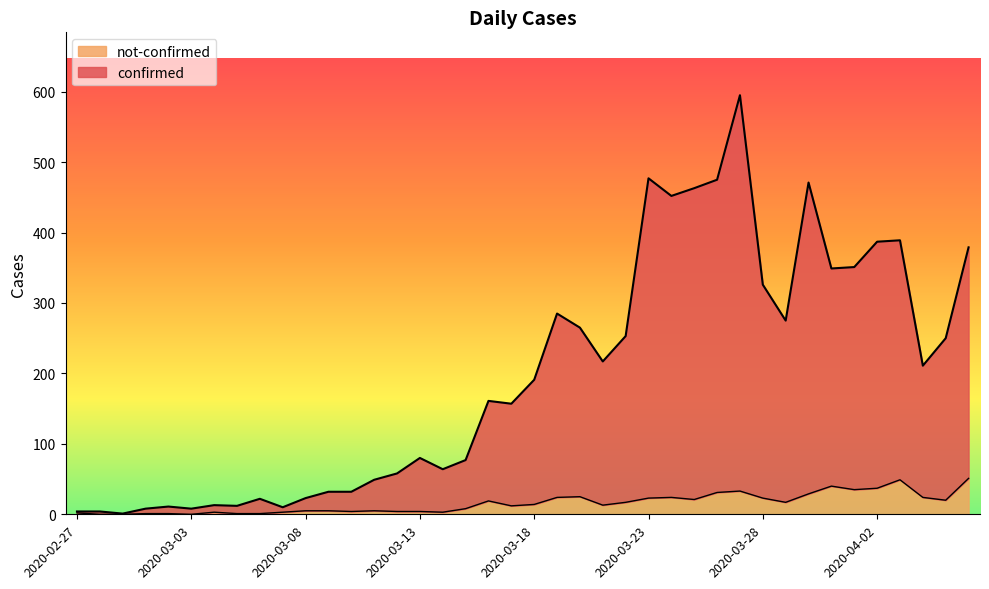

Reading left to right, transcribe all the data shown in this chart.

confirmed: 2020-02-27=4	2020-02-28=4	2020-02-29=1	2020-03-01=8	2020-03-02=11	2020-03-03=8	2020-03-04=13	2020-03-05=12	2020-03-06=22	2020-03-07=10	2020-03-08=23	2020-03-09=32	2020-03-10=32	2020-03-11=49	2020-03-12=58	2020-03-13=80	2020-03-14=64	2020-03-15=77	2020-03-16=161	2020-03-17=157	2020-03-18=191	2020-03-19=285	2020-03-20=265	2020-03-21=217	2020-03-22=253	2020-03-23=477	2020-03-24=452	2020-03-25=463	2020-03-26=475	2020-03-27=595	2020-03-28=326	2020-03-29=275	2020-03-30=471	2020-03-31=349	2020-04-01=351	2020-04-02=387	2020-04-03=389	2020-04-04=211	2020-04-05=250	2020-04-06=379
not-confirmed: 2020-02-27=2	2020-02-28=0	2020-02-29=0	2020-03-01=1	2020-03-02=1	2020-03-03=0	2020-03-04=3	2020-03-05=1	2020-03-06=1	2020-03-07=3	2020-03-08=5	2020-03-09=5	2020-03-10=4	2020-03-11=5	2020-03-12=4	2020-03-13=4	2020-03-14=3	2020-03-15=8	2020-03-16=19	2020-03-17=12	2020-03-18=14	2020-03-19=24	2020-03-20=25	2020-03-21=13	2020-03-22=17	2020-03-23=23	2020-03-24=24	2020-03-25=21	2020-03-26=31	2020-03-27=33	2020-03-28=23	2020-03-29=17	2020-03-30=29	2020-03-31=40	2020-04-01=35	2020-04-02=37	2020-04-03=49	2020-04-04=24	2020-04-05=20	2020-04-06=51